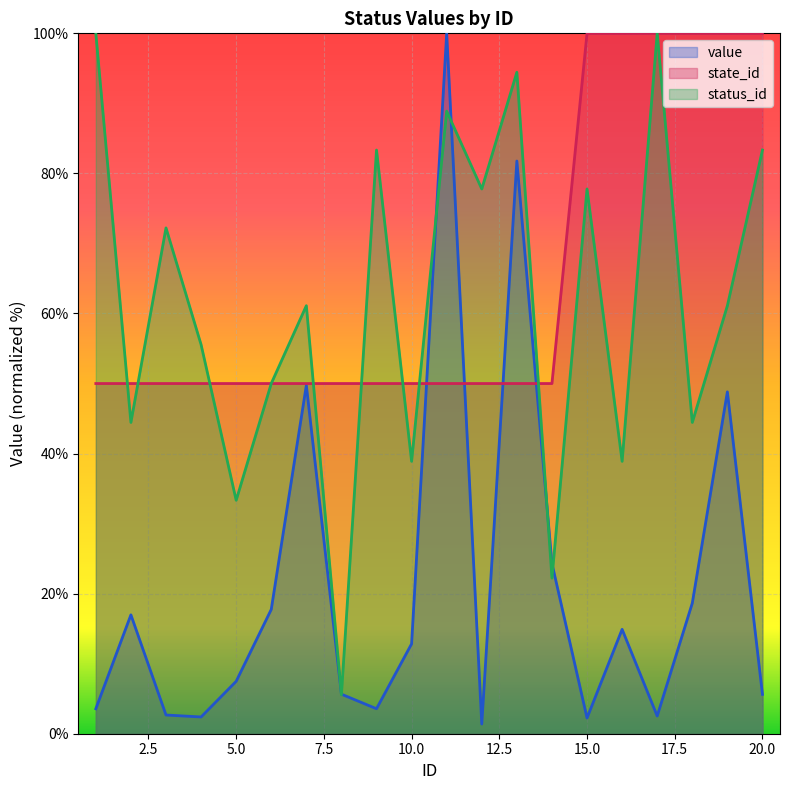

How many values in the status_id series are below 61?

9